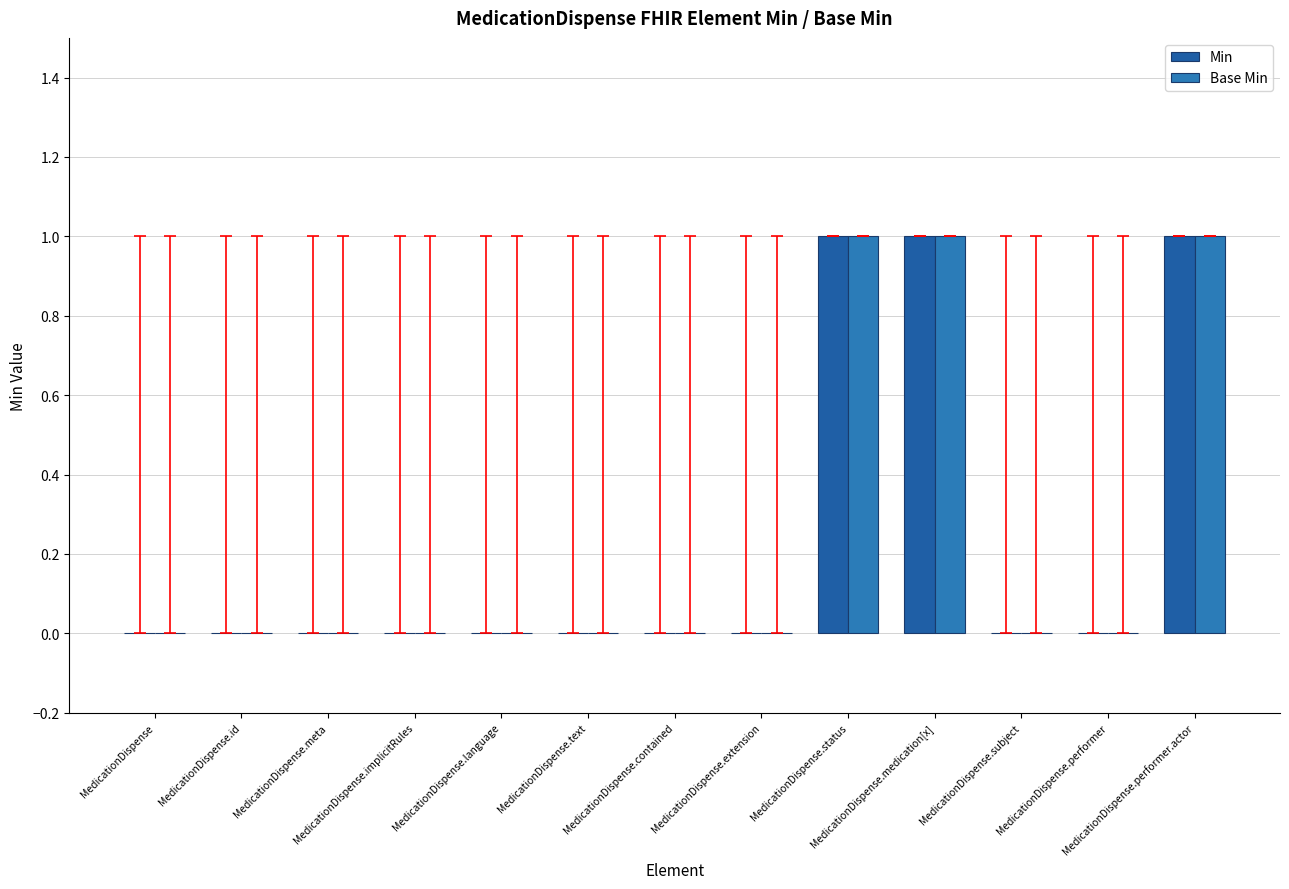

What is the label of the 4th bar from the left?

MedicationDispense.implicitRules